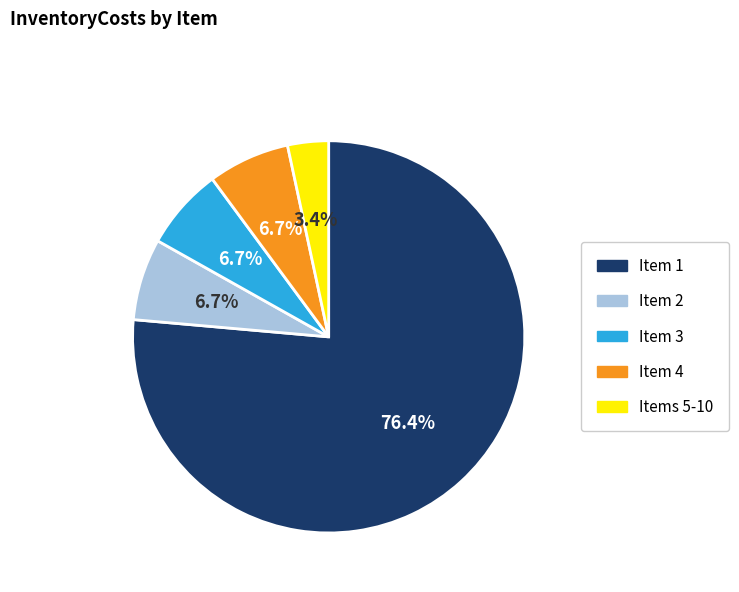

Does any single category account for the majority?

Yes